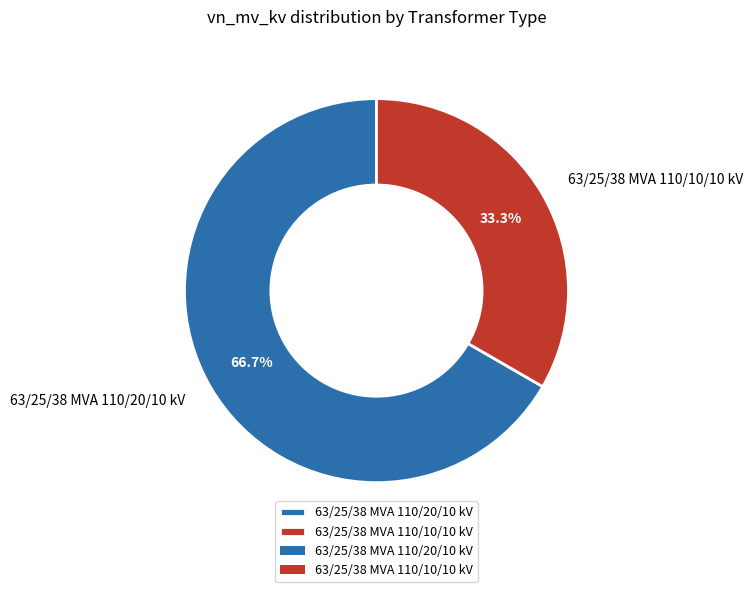

Combined, do 63/25/38 MVA 110/20/10 kV and 63/25/38 MVA 110/10/10 kV account for over 50%?

Yes